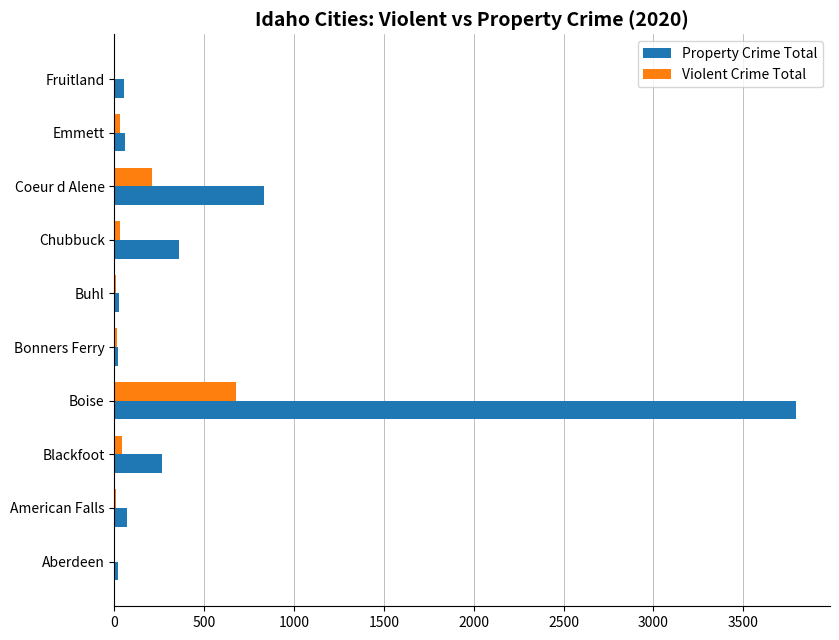

At which label does Violent Crime Total reach its peak?

Boise